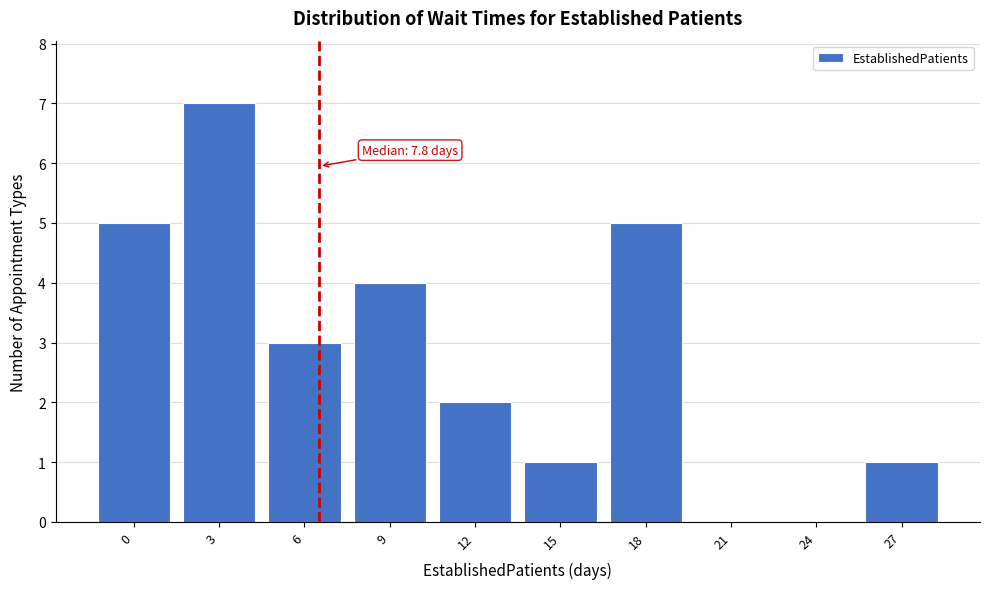

Reading left to right, what are all the values shown in this chart?

0=5	3=7	6=3	9=4	12=2	15=1	18=5	21=0	24=0	27=1